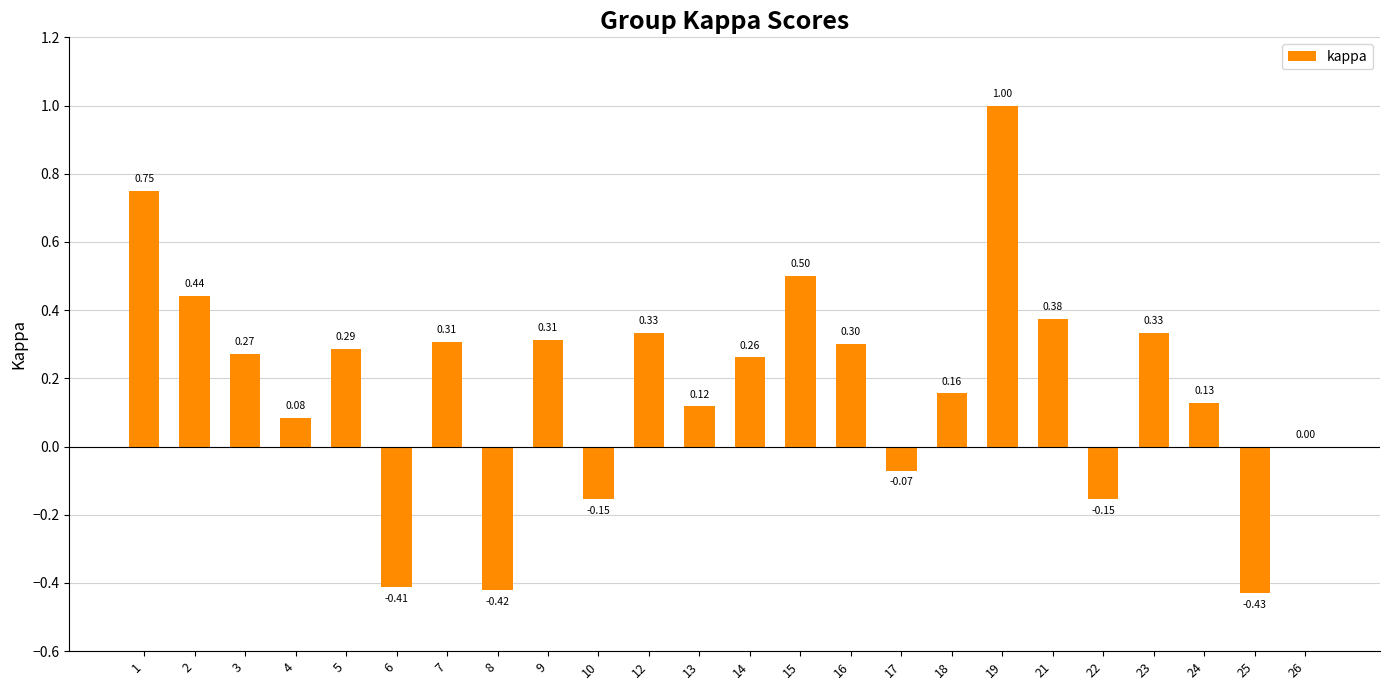

Between 13 and 12, which is larger?

12